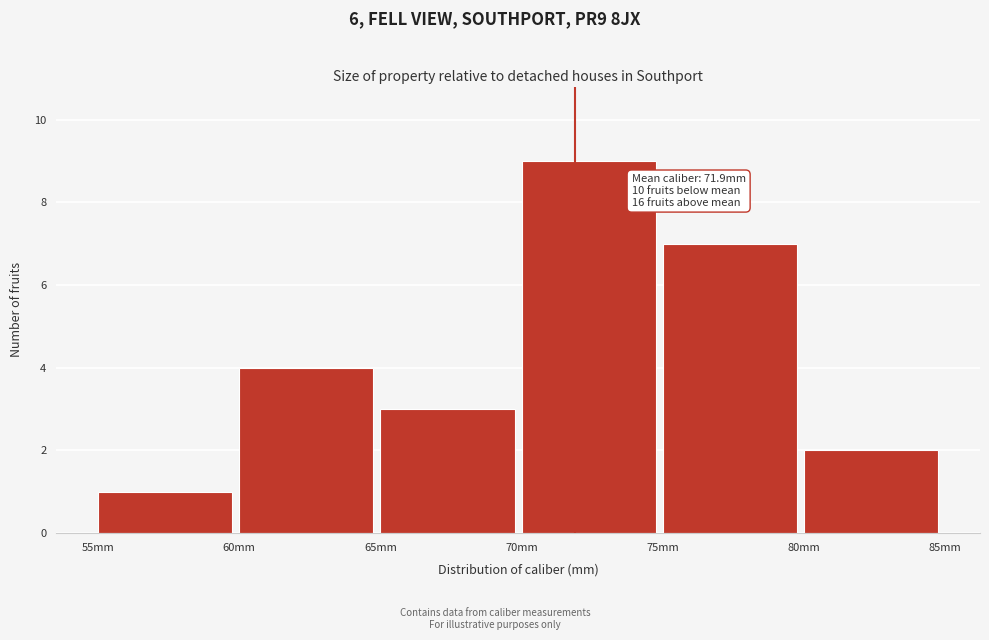

Which range on the x-axis has the tallest bar?

70 to 75